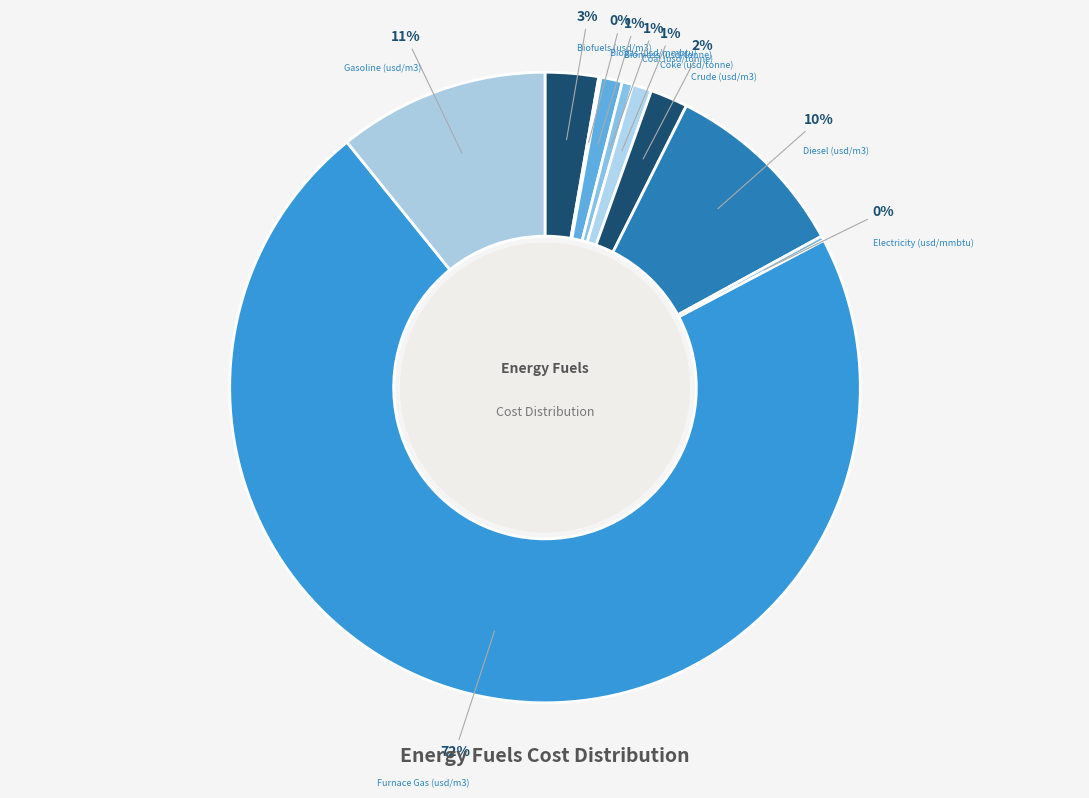

Which slice is the largest?

Furnace Gas (usd/m3)